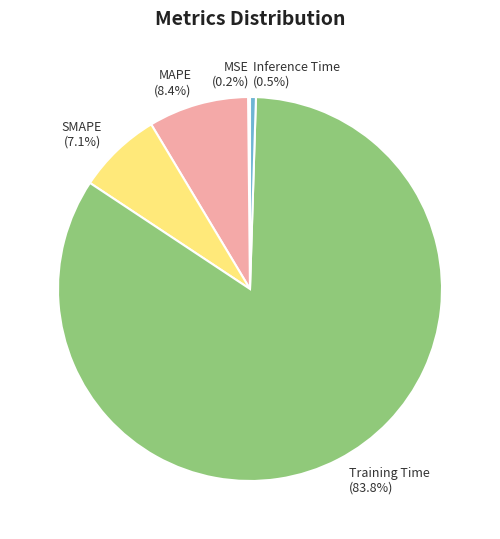

What is the largest slice in the pie chart?

Training Time